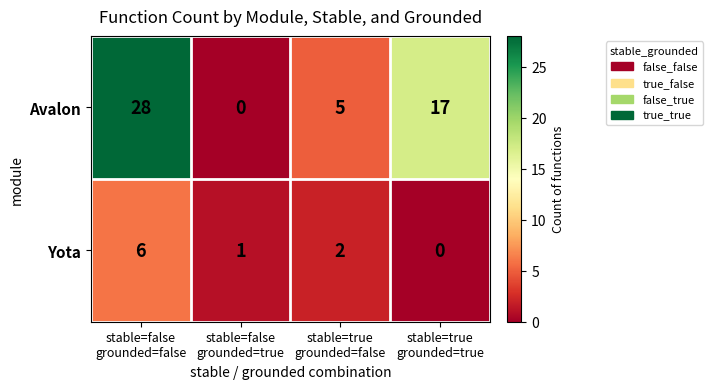

How many distinct data groups are displayed?

2